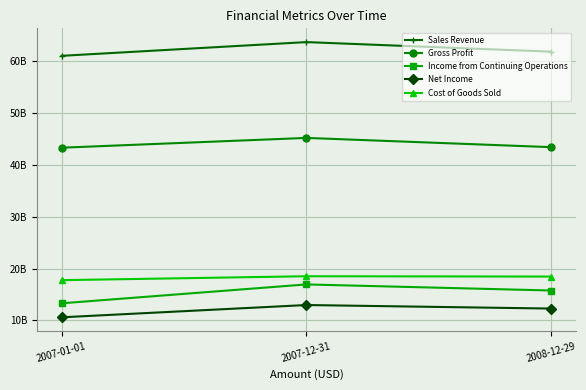

What is the label of the 1st point from the right?

2008-12-29